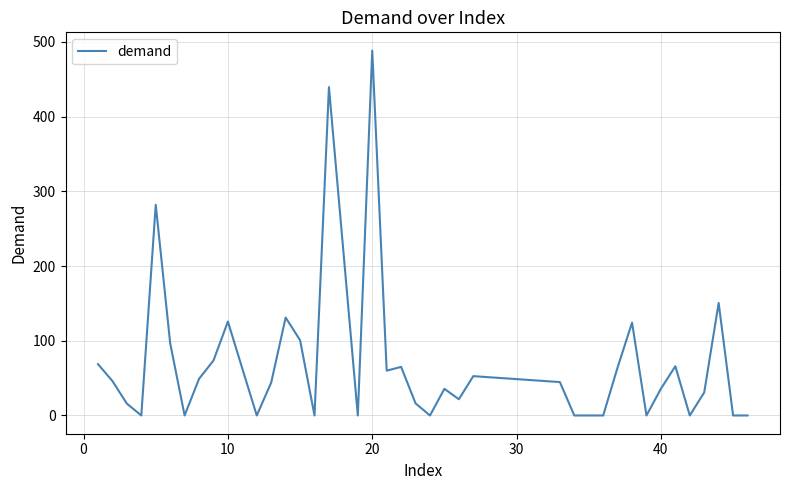

What is the greatest value displayed?

488.4